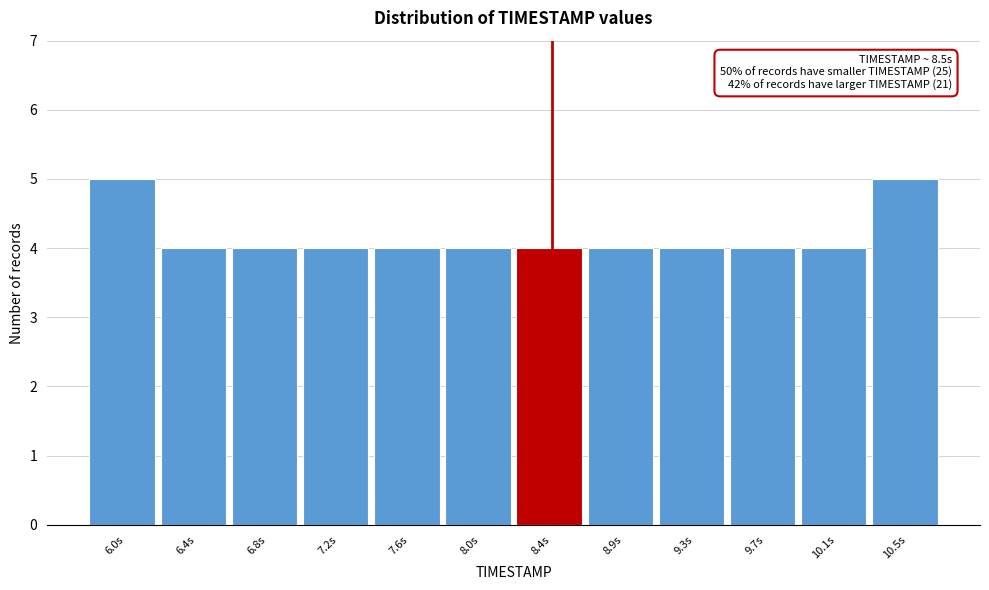

Reading right to left, transcribe all the data shown in this chart.

10.5s=5	10.1s=4	9.7s=4	9.3s=4	8.9s=4	8.4s=4	8.0s=4	7.6s=4	7.2s=4	6.8s=4	6.4s=4	6.0s=5